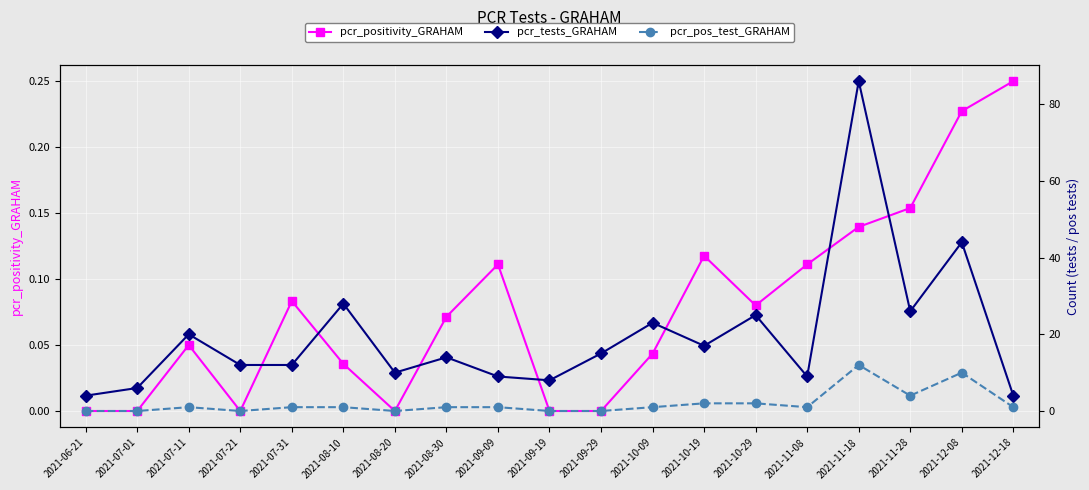

What is the difference between the pcr_tests_GRAHAM values at 2021-10-09 and 2021-07-01?

17.0